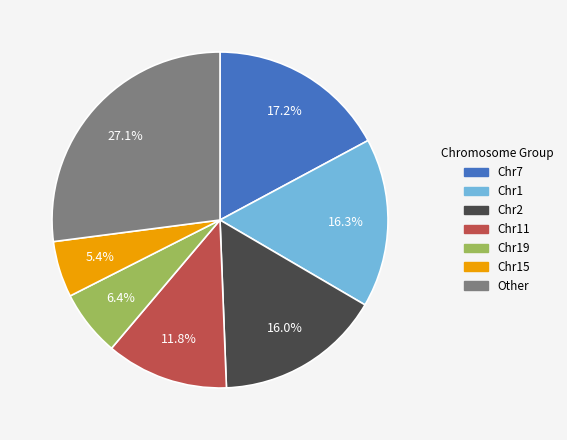

Does any single category account for the majority?

No